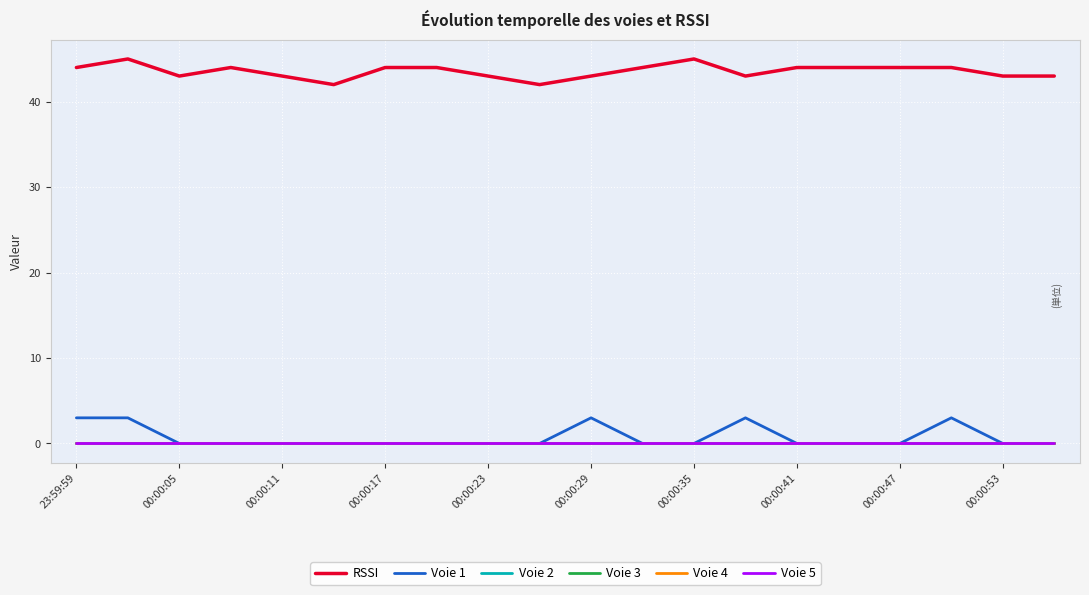

Where is the first local minimum for RSSI?

00:00:05